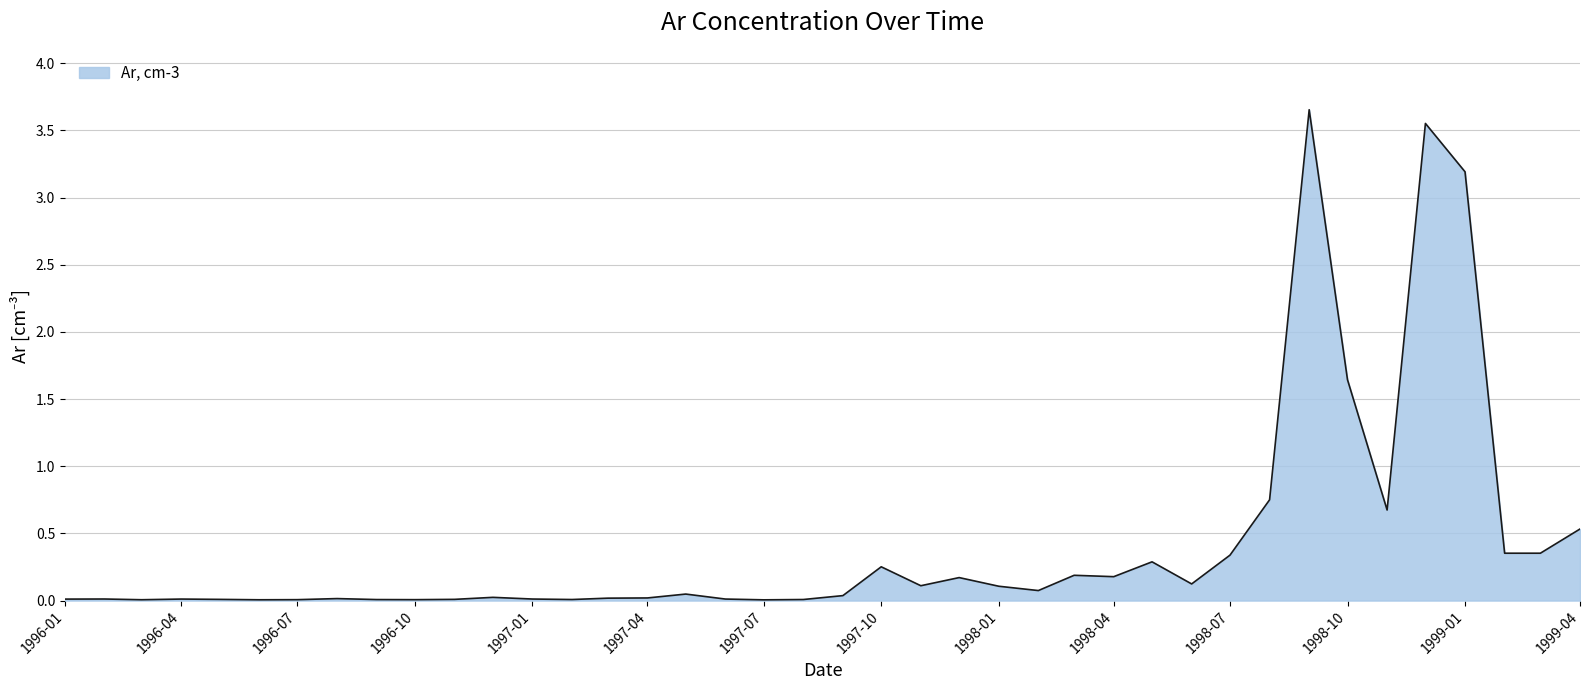

Does the chart have visible grid lines?

Yes